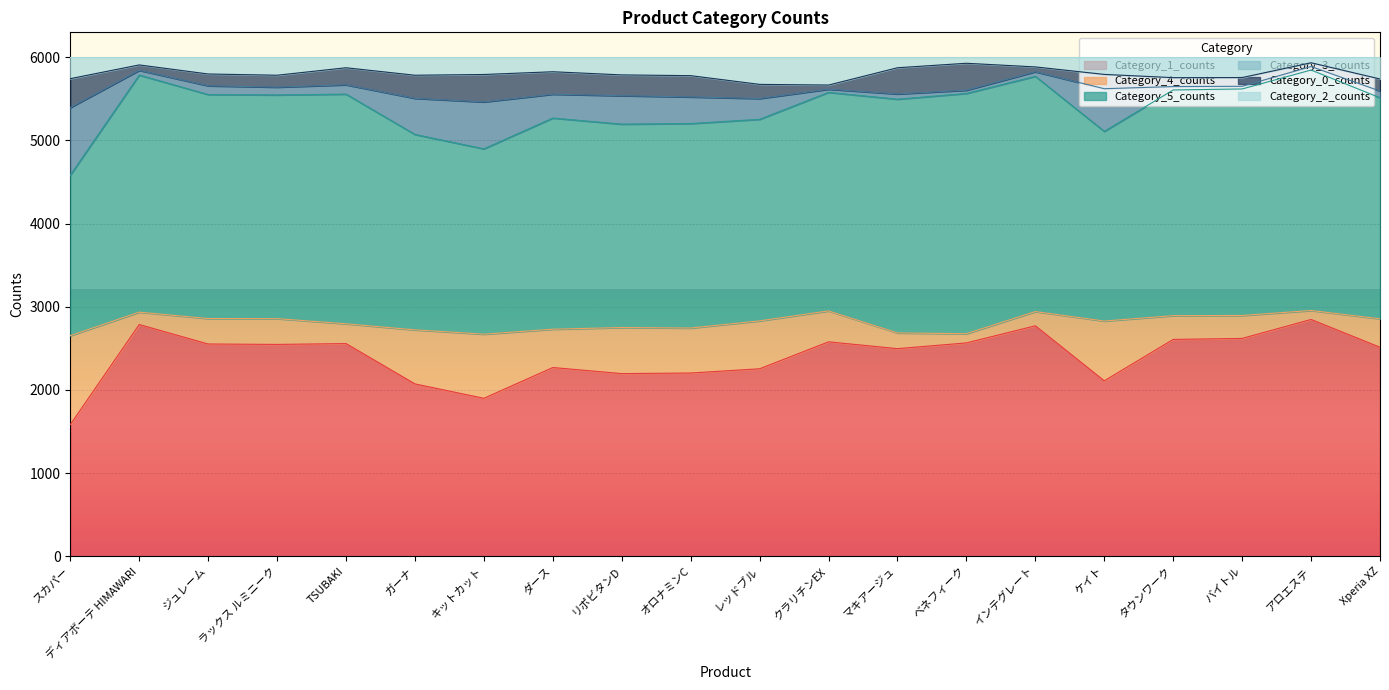

Does the chart display data point markers on the line(s)?

No